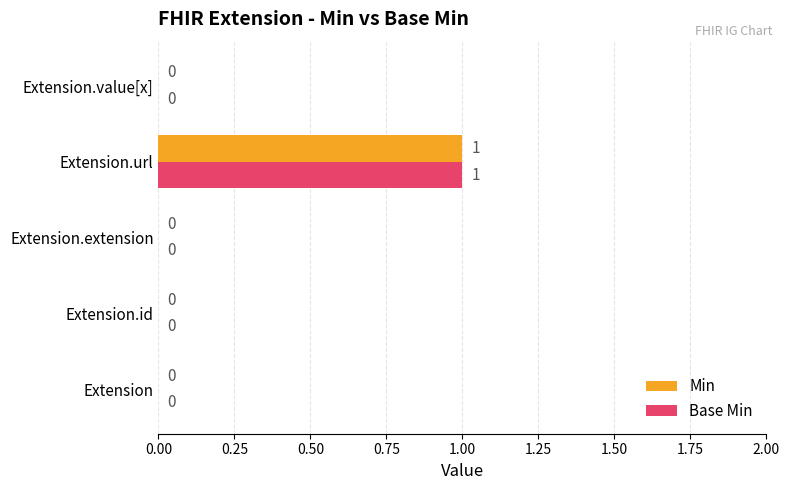

What are all the series names shown in the legend?

Min, Base Min